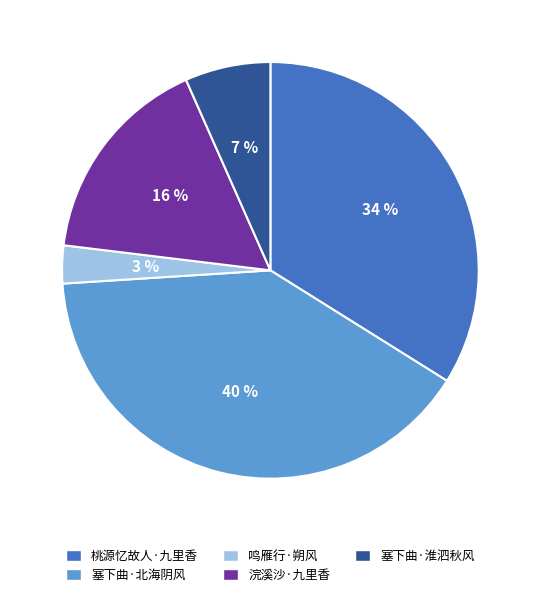

How many slices are in this pie chart?

5